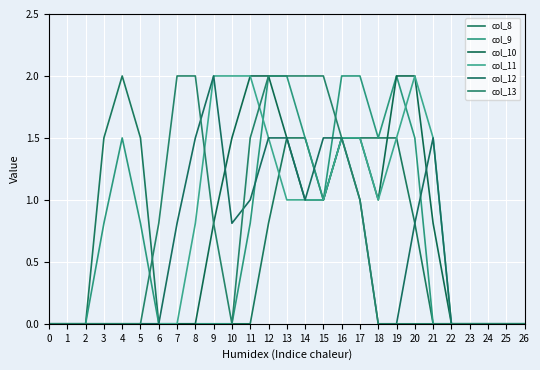

What is the sum of all col_9 values?

19.4